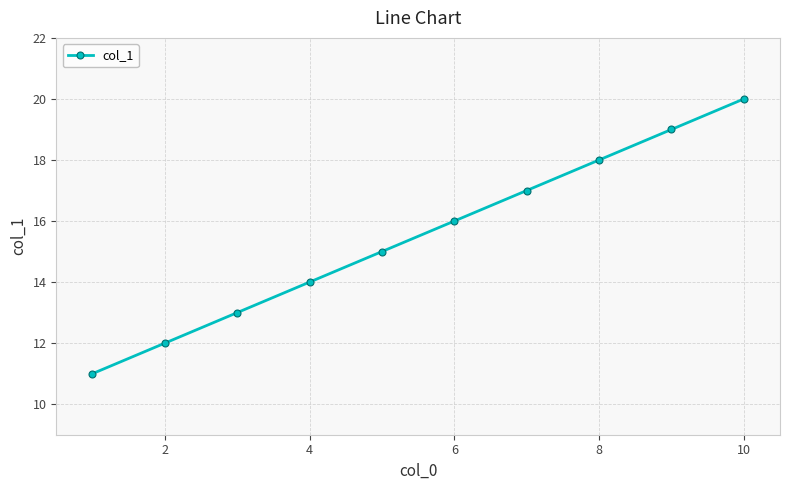

What is the value of the 2nd point from the left?

12